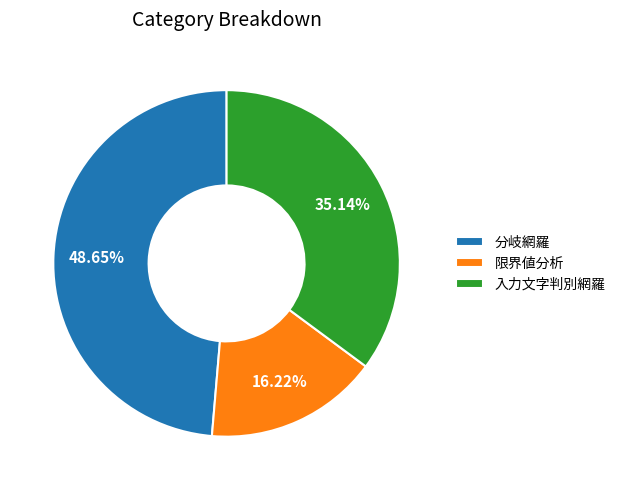

Between 限界値分析 and 分岐網羅, which is larger?

分岐網羅